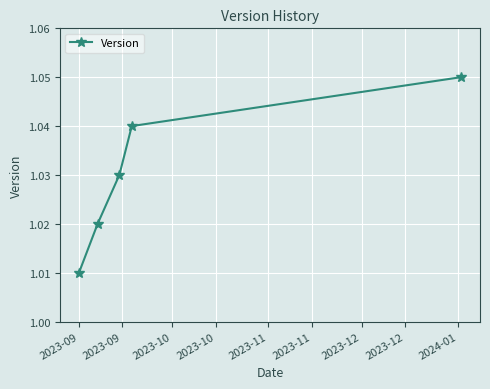

Count the values in the range 1 to 2.

5